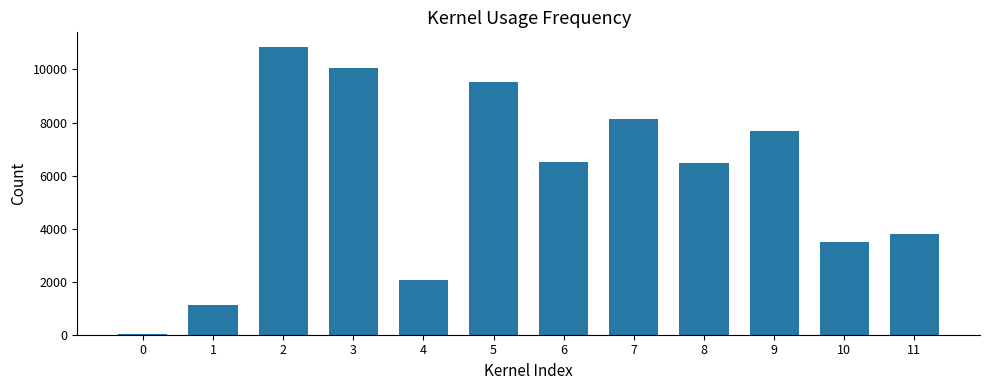

Is it true that the value at 10 is 5270?

False